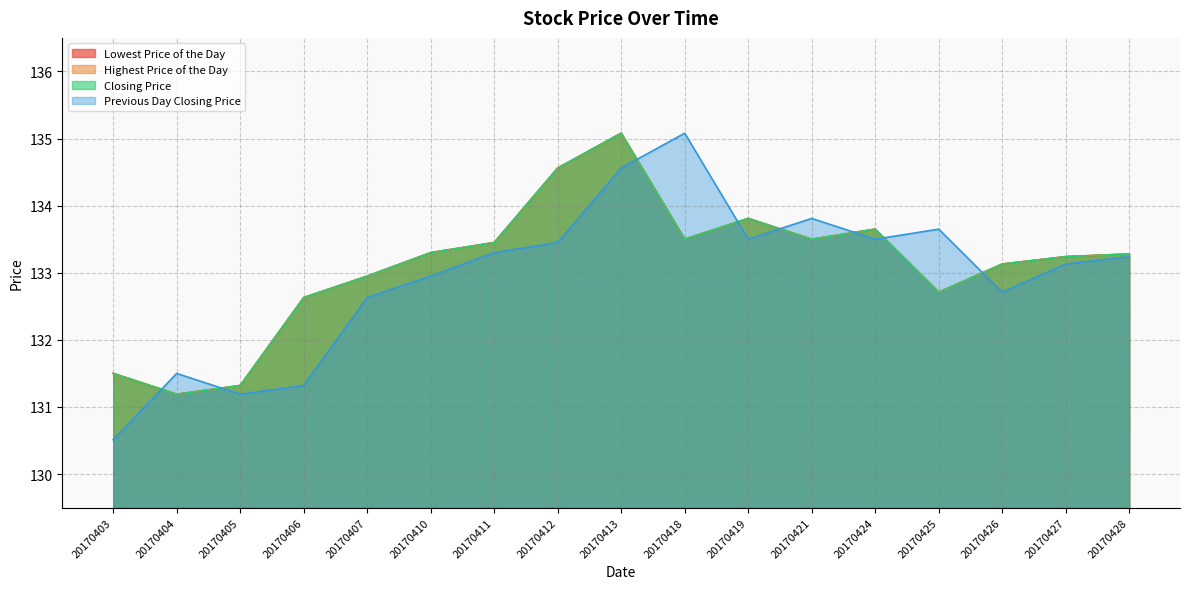

Which series has the largest total across all categories?

Lowest Price of the Day